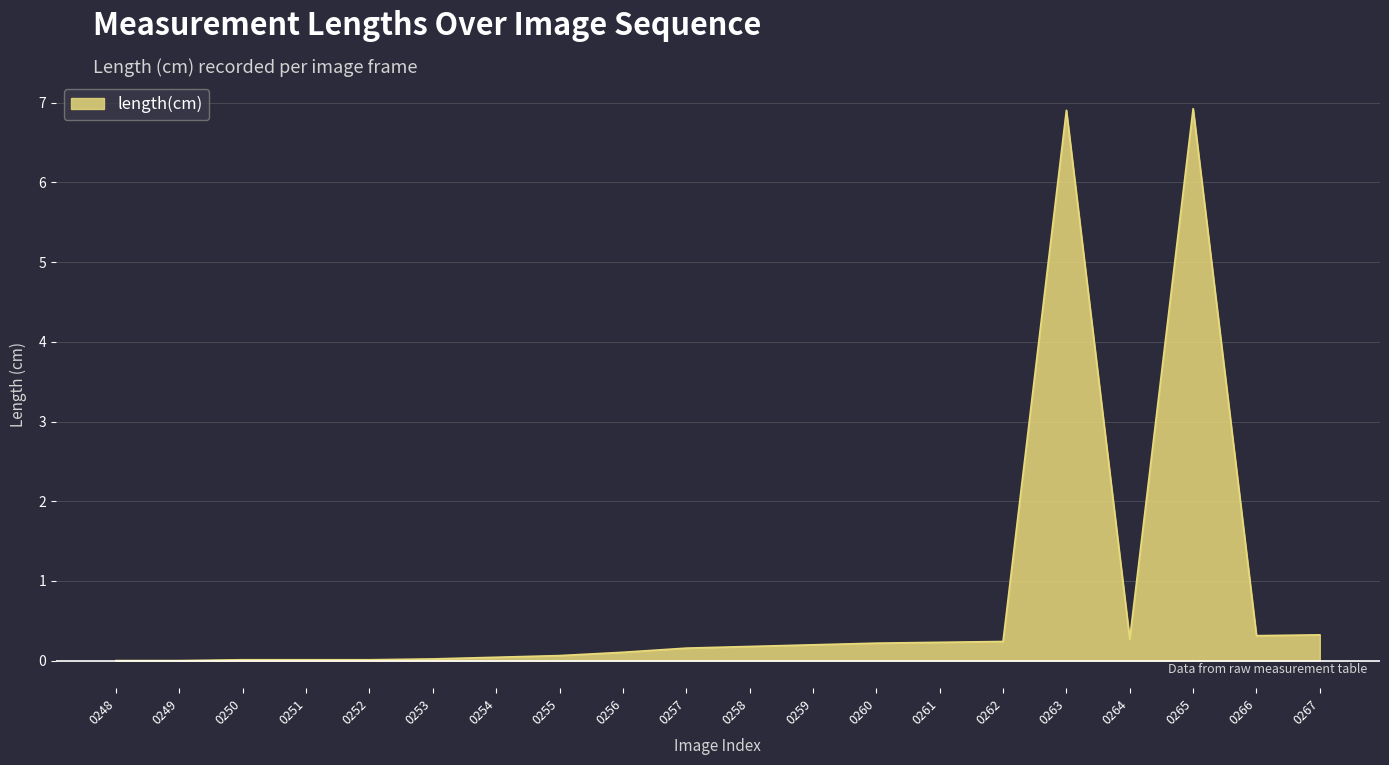

Is it true that the value at 0263 is 6.9?

True